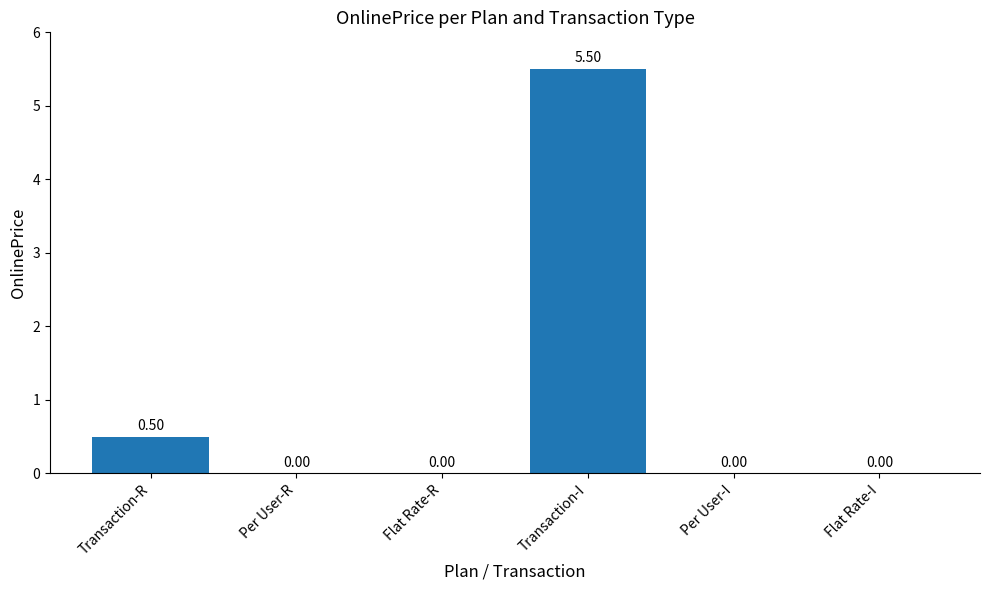

What is the average value?

1.0